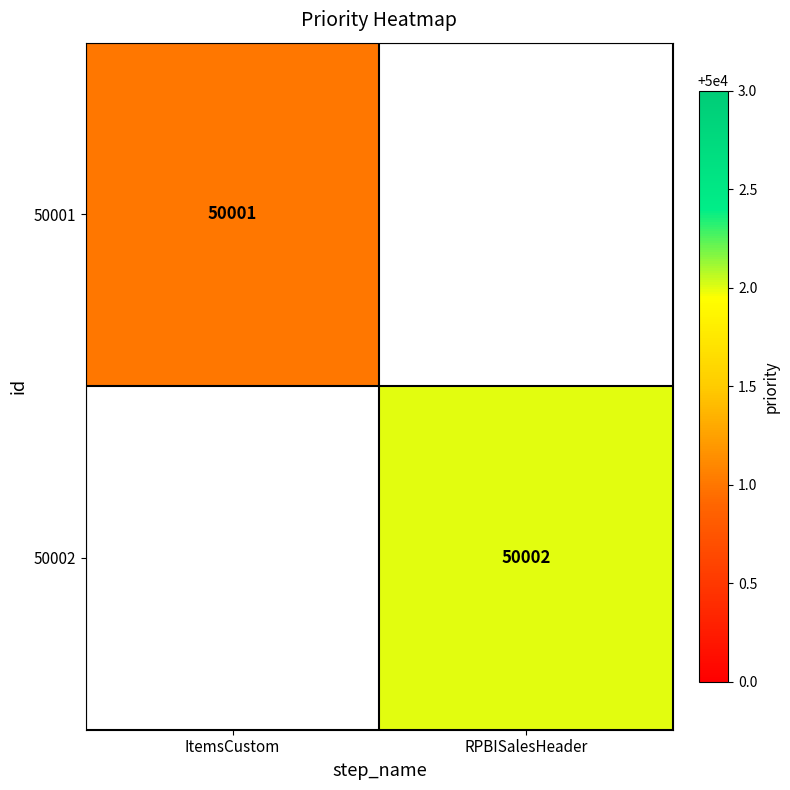

Is it true that 50002 equals 73502 at RPBISalesHeader?

False